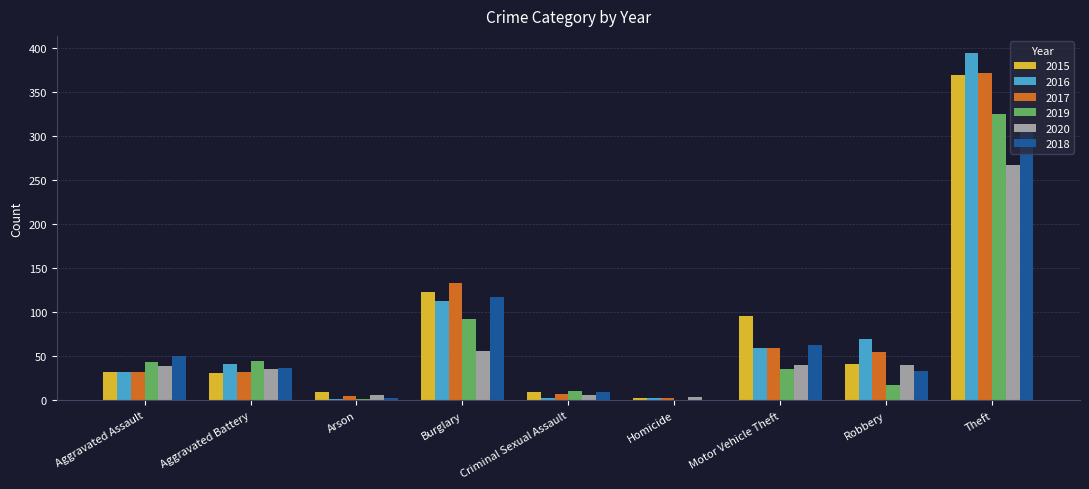

What is the sum of the 2018 values at Burglary and Aggravated Assault?

167